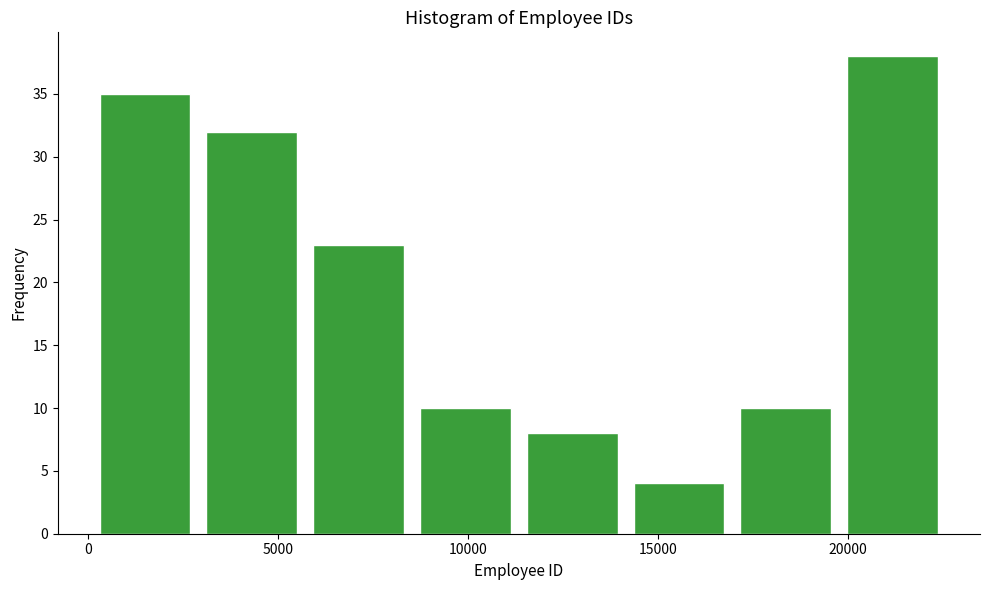

Over which range of the x-axis is the bar tallest?

20000 to 22500